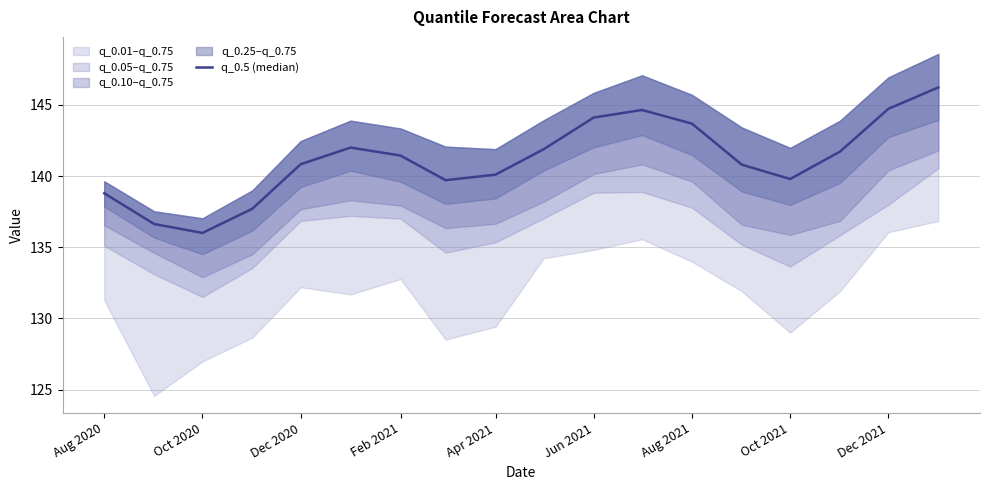

What is the value of the 16th point from the left?

141.7